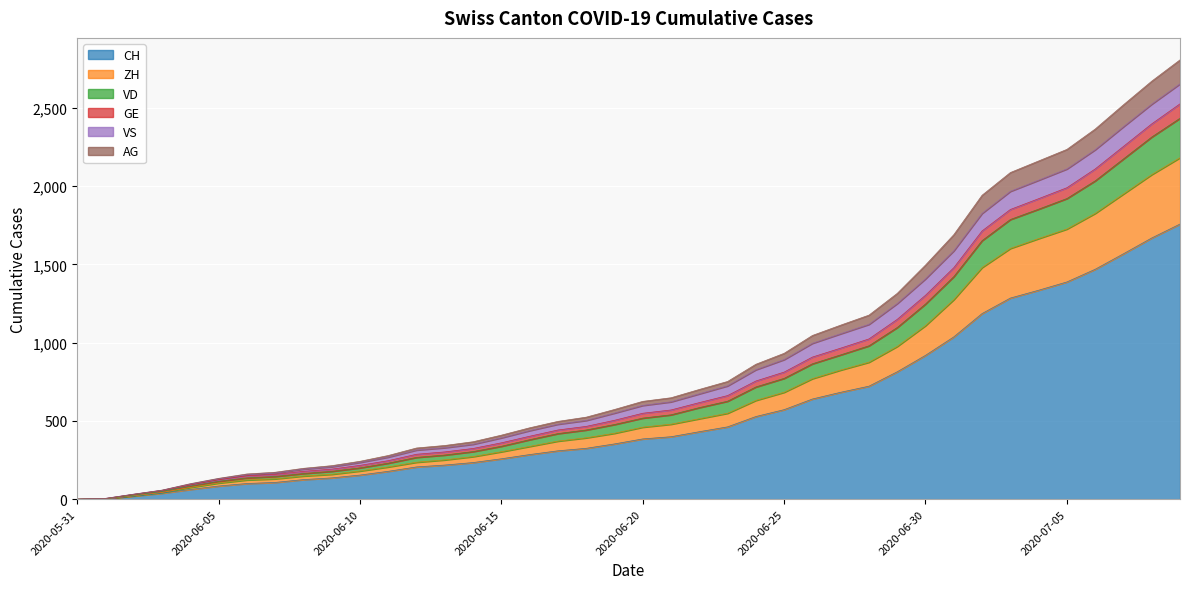

What is the highest value of the CH series?

1758